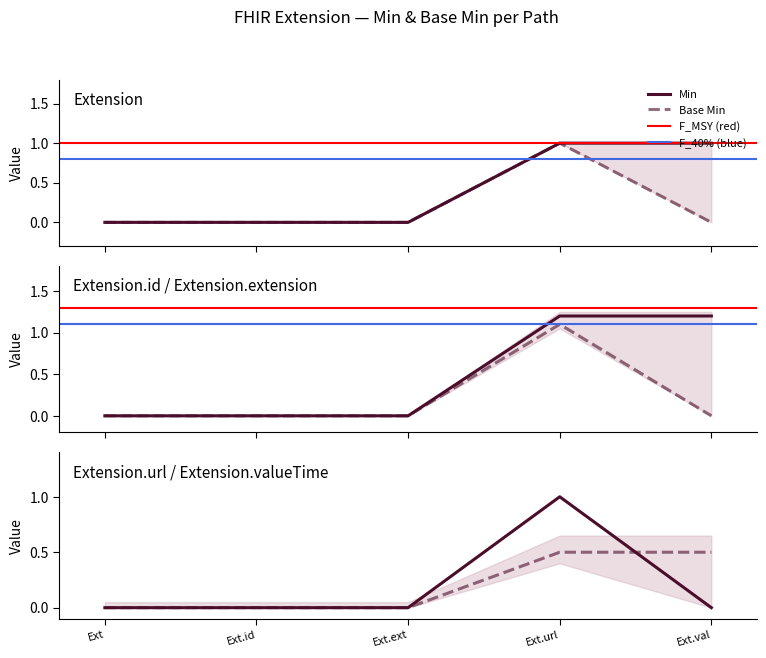

At Ext.id, list the series in order from largest to smallest.

Min, Base Min